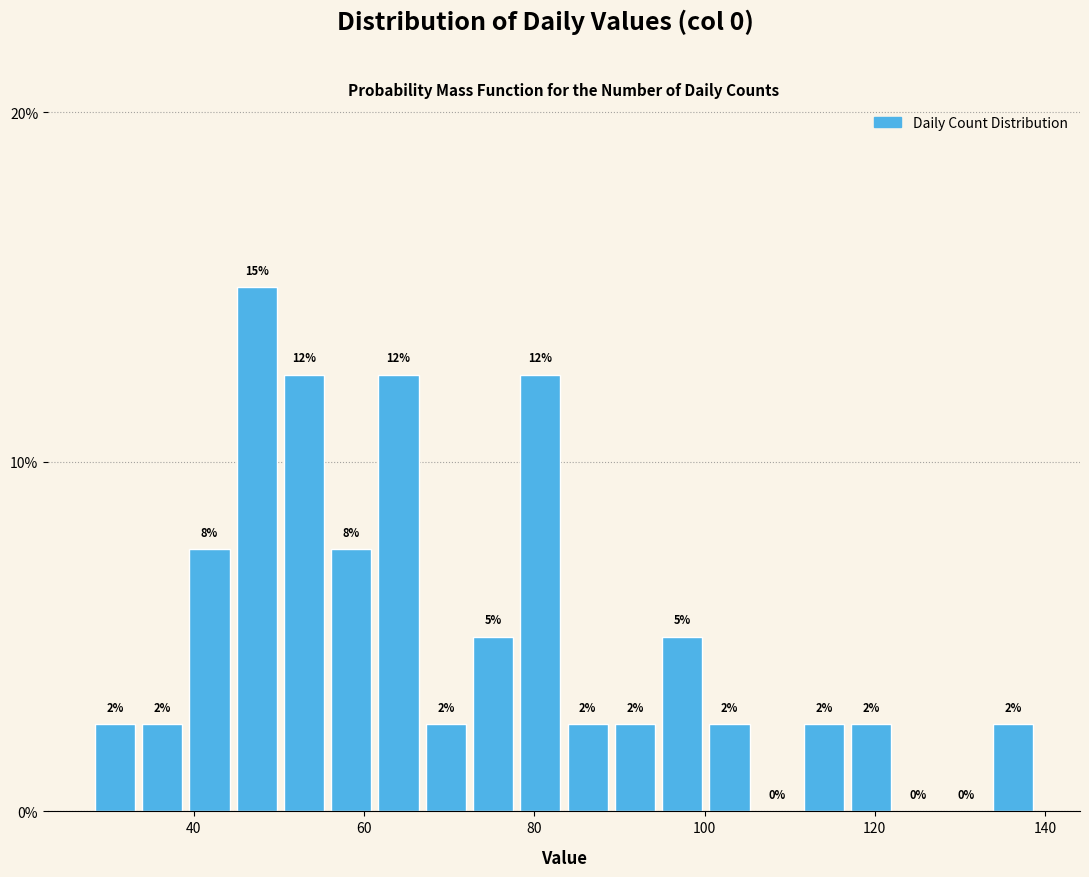

Read against the x-axis, roughly where is the centre of the tallest bar?

48